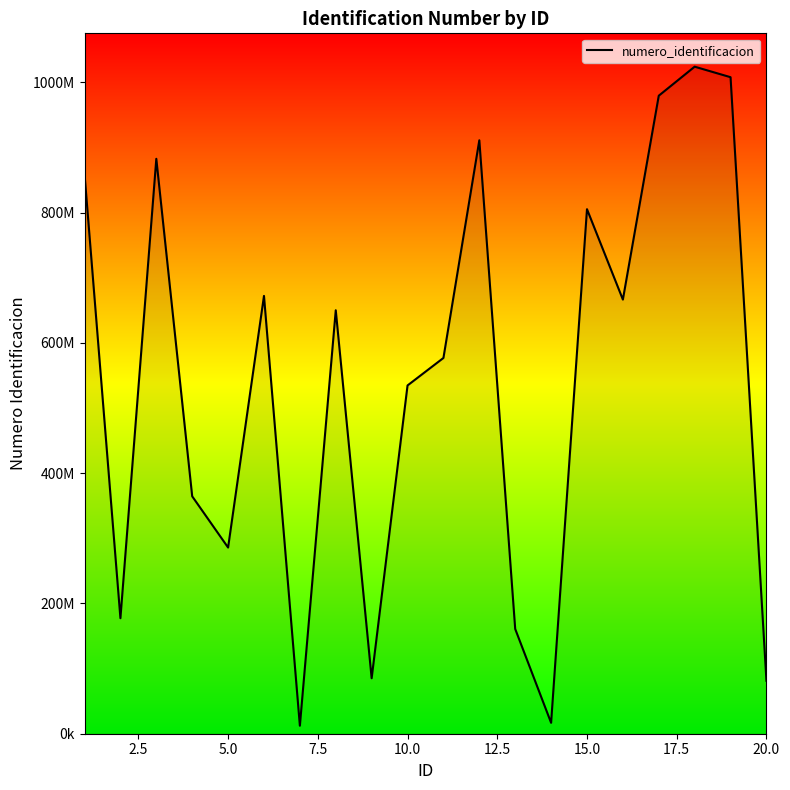

Does the chart display data point markers on the line(s)?

No